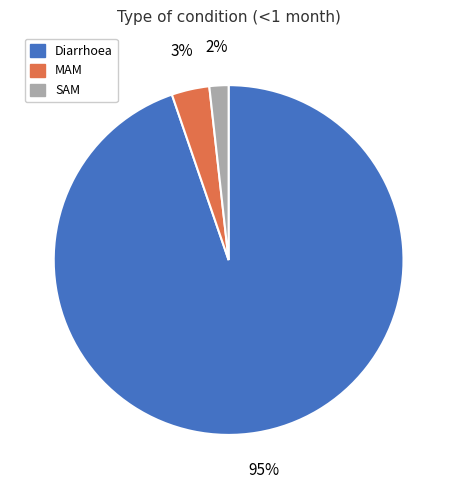

To the nearest percent, what percentage of the pie is Diarrhoea?

95%